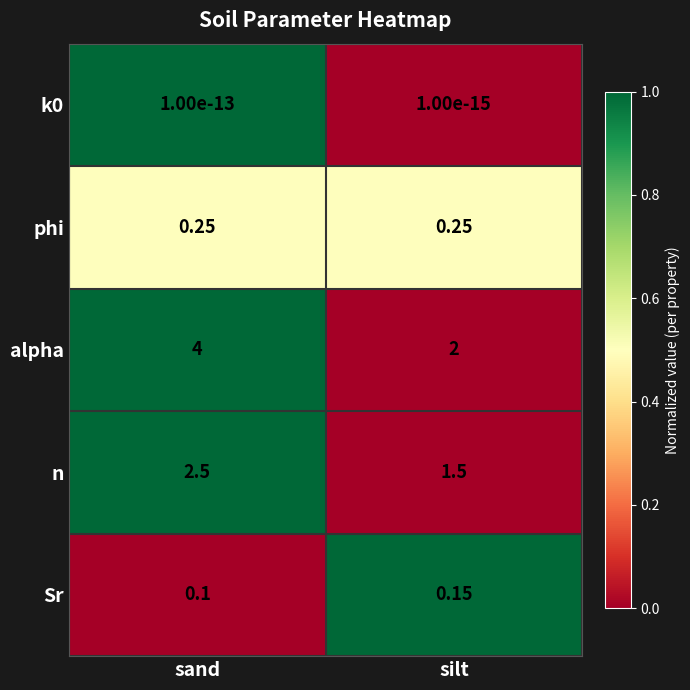

At which label does n reach its peak?

sand